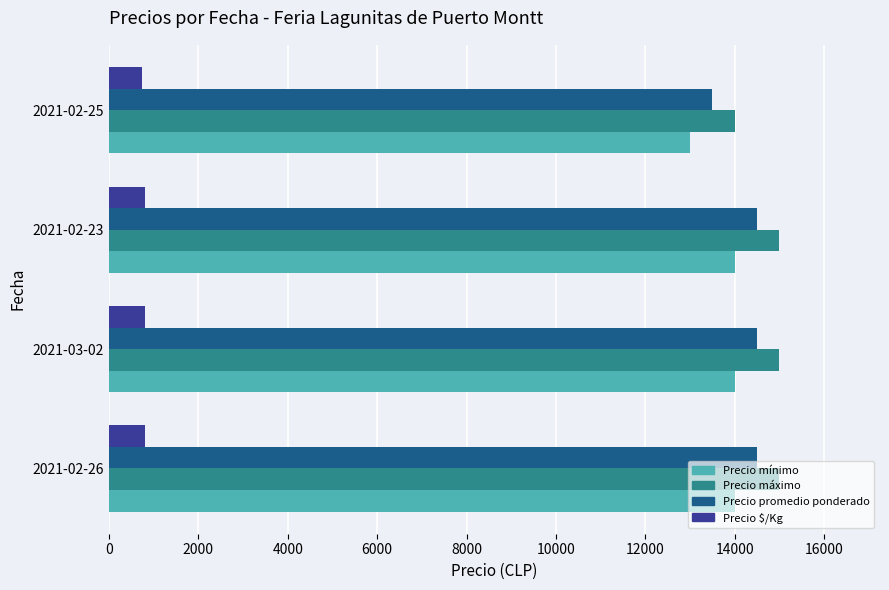

What is the difference between the highest and lowest values at 2021-02-23?

14194